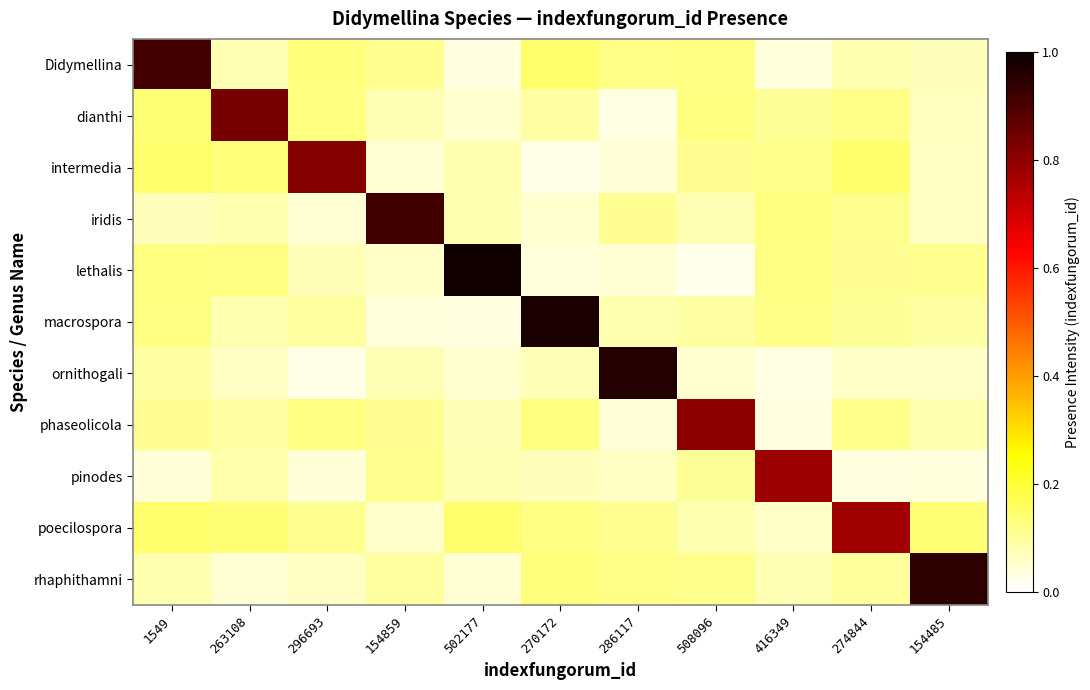

Reading left to right, transcribe all the data shown in this chart.

Didymellina: 1549=0.9	263108=0.1	296693=0.1	154859=0.1	502177=0.0	270172=0.1	286117=0.1	508096=0.1	416349=0.0	274844=0.1	154485=0.1
dianthi: 1549=0.1	263108=0.8	296693=0.1	154859=0.1	502177=0.0	270172=0.1	286117=0.0	508096=0.1	416349=0.1	274844=0.1	154485=0.1
intermedia: 1549=0.1	263108=0.1	296693=0.8	154859=0.0	502177=0.1	270172=0.0	286117=0.0	508096=0.1	416349=0.1	274844=0.1	154485=0.1
iridis: 1549=0.1	263108=0.1	296693=0.0	154859=0.9	502177=0.1	270172=0.0	286117=0.1	508096=0.1	416349=0.1	274844=0.1	154485=0.1
lethalis: 1549=0.1	263108=0.1	296693=0.1	154859=0.1	502177=1.0	270172=0.0	286117=0.0	508096=0.0	416349=0.1	274844=0.1	154485=0.1
macrospora: 1549=0.1	263108=0.1	296693=0.1	154859=0.0	502177=0.0	270172=1.0	286117=0.1	508096=0.1	416349=0.1	274844=0.1	154485=0.1
ornithogali: 1549=0.1	263108=0.1	296693=0.0	154859=0.1	502177=0.0	270172=0.1	286117=1.0	508096=0.1	416349=0.0	274844=0.1	154485=0.1
phaseolicola: 1549=0.1	263108=0.1	296693=0.1	154859=0.1	502177=0.1	270172=0.1	286117=0.0	508096=0.8	416349=0.0	274844=0.1	154485=0.1
pinodes: 1549=0.0	263108=0.1	296693=0.0	154859=0.1	502177=0.1	270172=0.1	286117=0.1	508096=0.1	416349=0.8	274844=0.0	154485=0.0
poecilospora: 1549=0.1	263108=0.1	296693=0.1	154859=0.1	502177=0.1	270172=0.1	286117=0.1	508096=0.1	416349=0.1	274844=0.8	154485=0.1
rhaphithamni: 1549=0.1	263108=0.0	296693=0.1	154859=0.1	502177=0.0	270172=0.1	286117=0.1	508096=0.1	416349=0.1	274844=0.1	154485=0.9